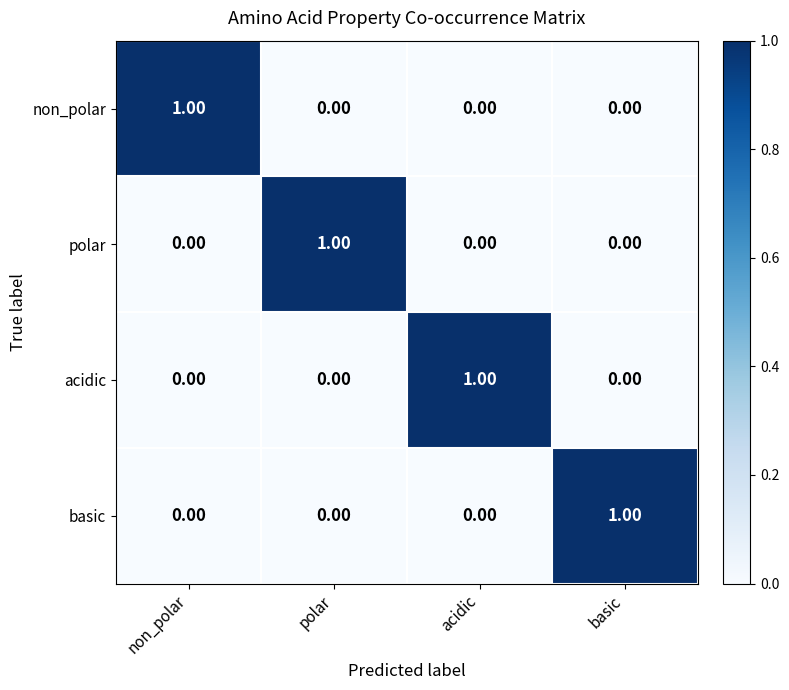

Which category has the highest value in the non_polar series?

non_polar